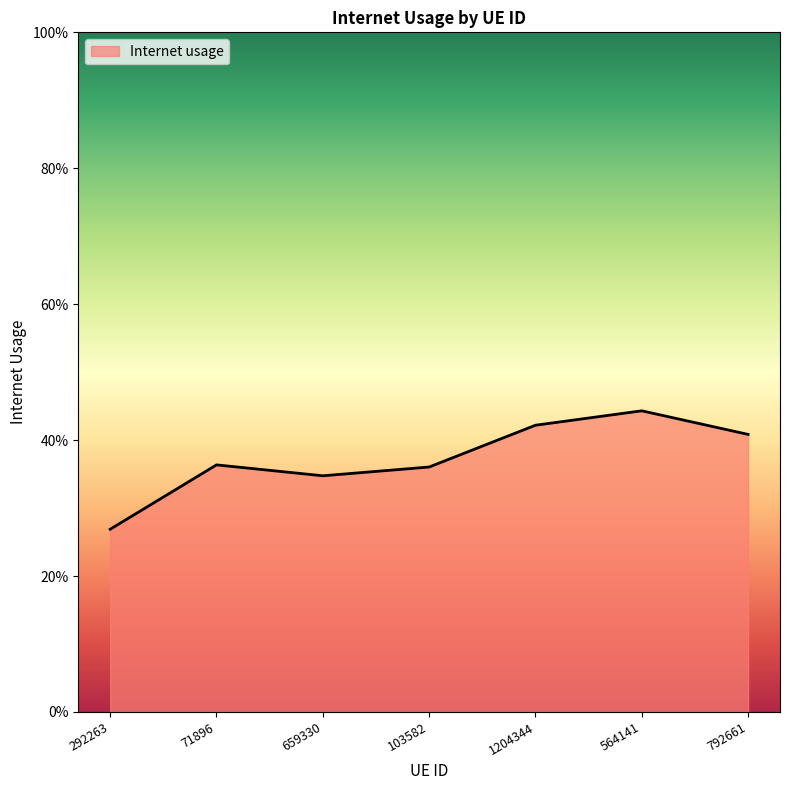

Does the chart have visible grid lines?

No